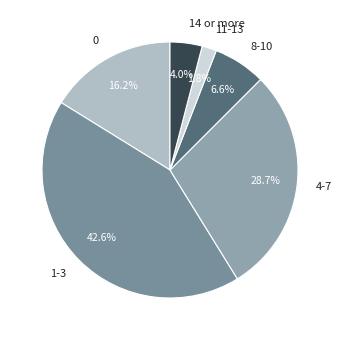

Rank the categories by value from lowest to highest.

11-13, 14 or more, 8-10, 0, 4-7, 1-3